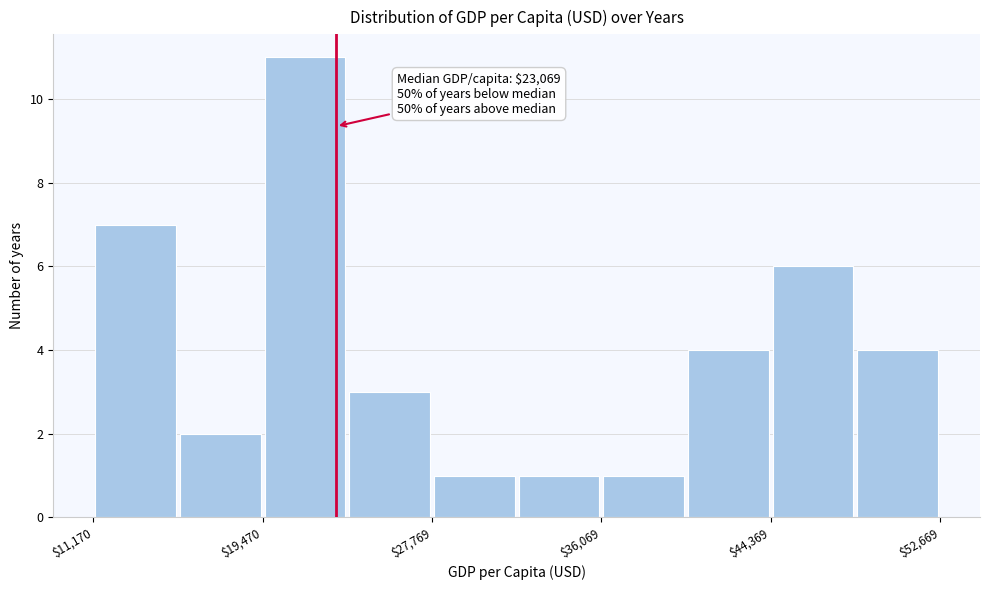

Which range on the x-axis has the tallest bar?

19000 to 24000